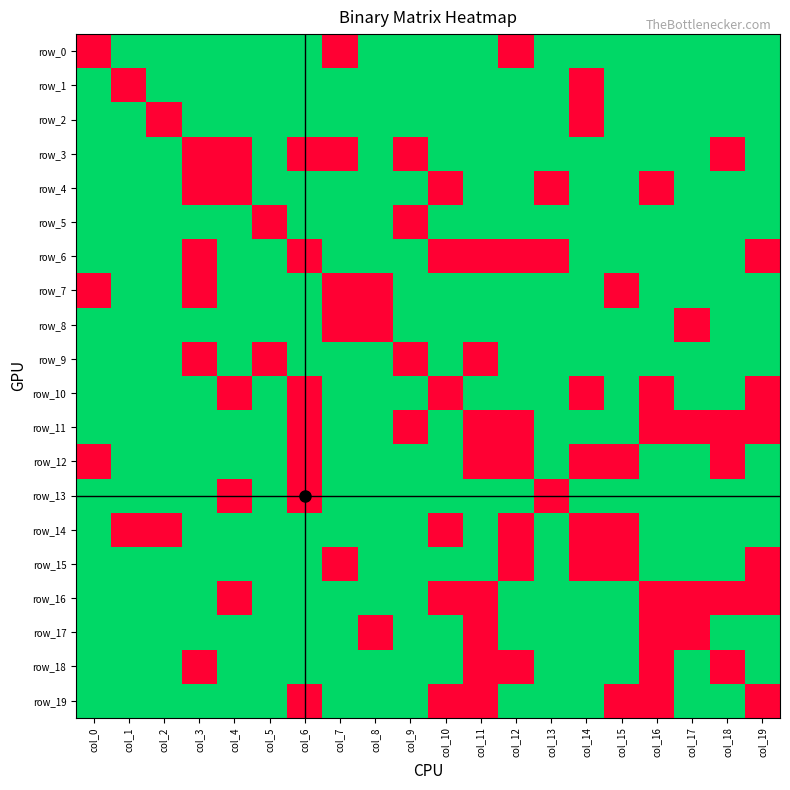

What is the difference between the row_14 values at col_9 and col_15?

1